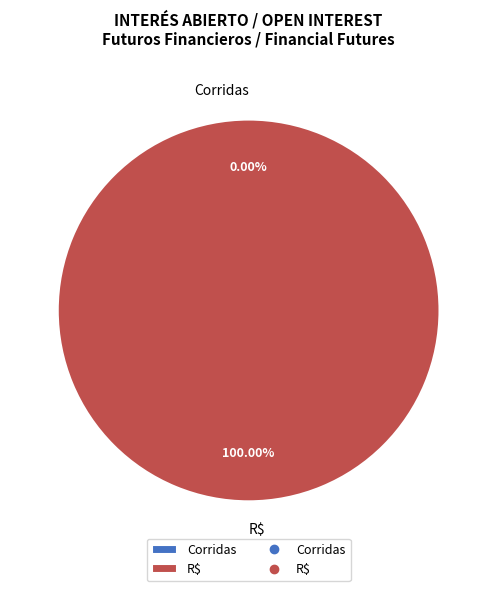

To the nearest percent, what is the combined percentage of R$ and Corridas?

100%